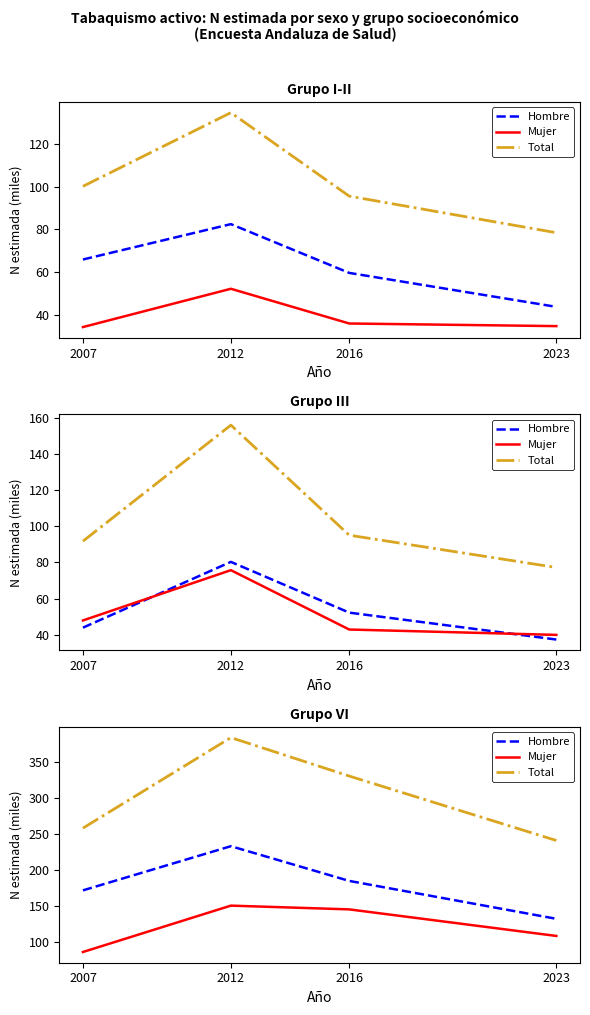

What is the difference between the second highest and second lowest values in the Total series?

72.3